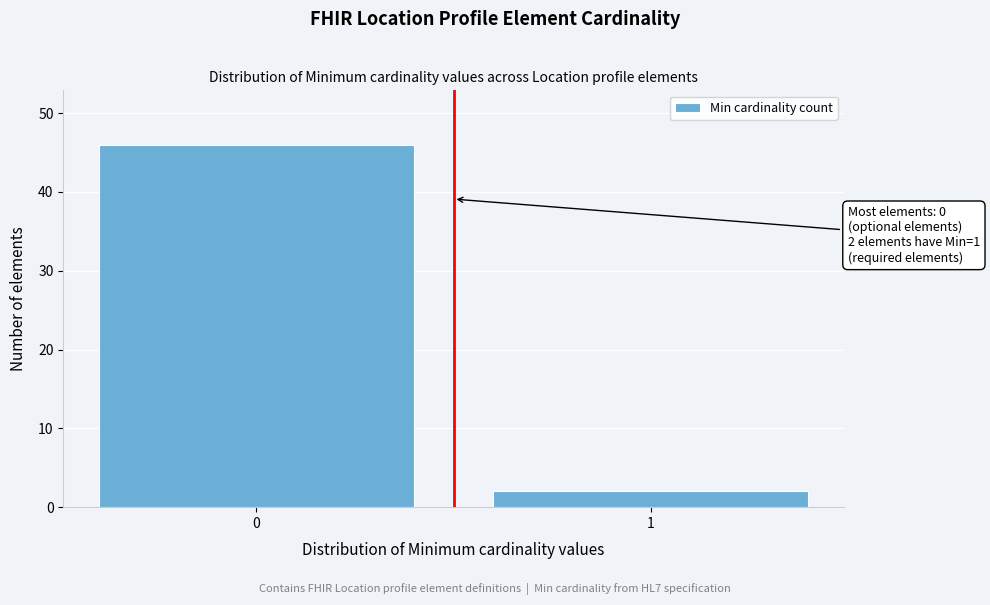

Reading left to right, what are all the values shown in this chart?

0=46	1=2